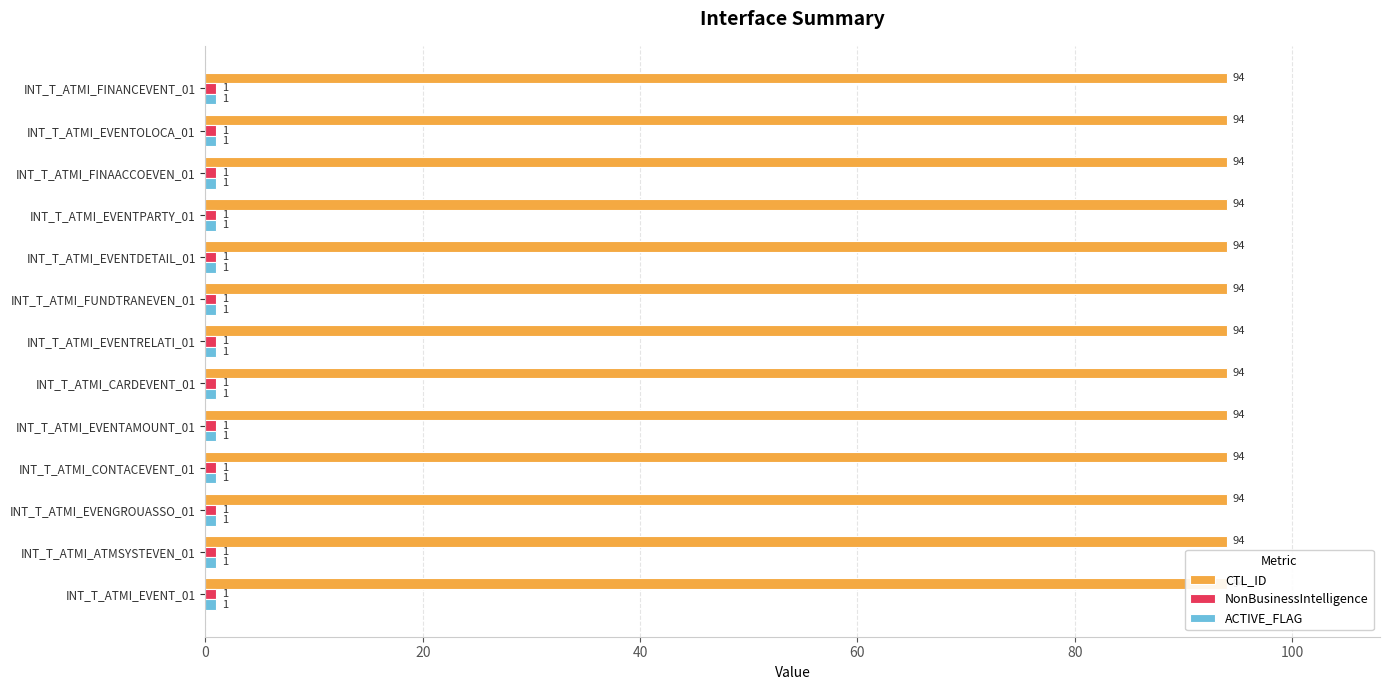

Reading left to right, what are all the values shown in this chart?

CTL_ID: 94	94	94	94	94	94	94	94	94	94	94	94	94
NonBusinessIntelligence: 1	1	1	1	1	1	1	1	1	1	1	1	1
ACTIVE_FLAG: 1	1	1	1	1	1	1	1	1	1	1	1	1